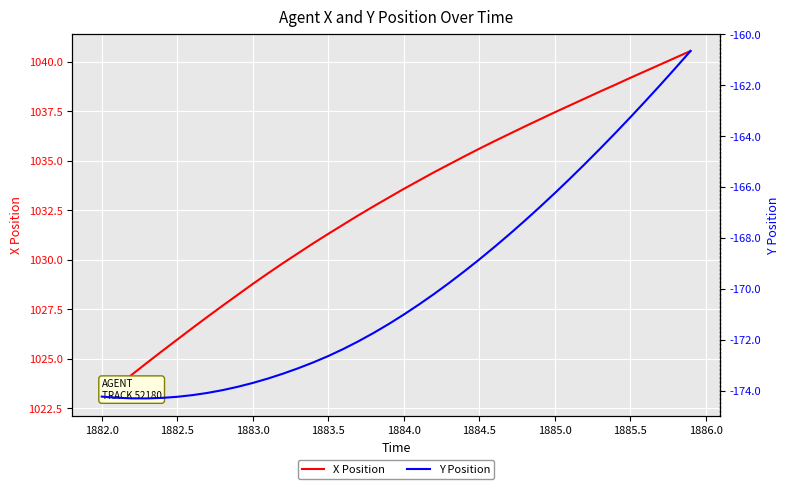

Rank the series by their average value, from highest to lowest.

X Position, Y Position